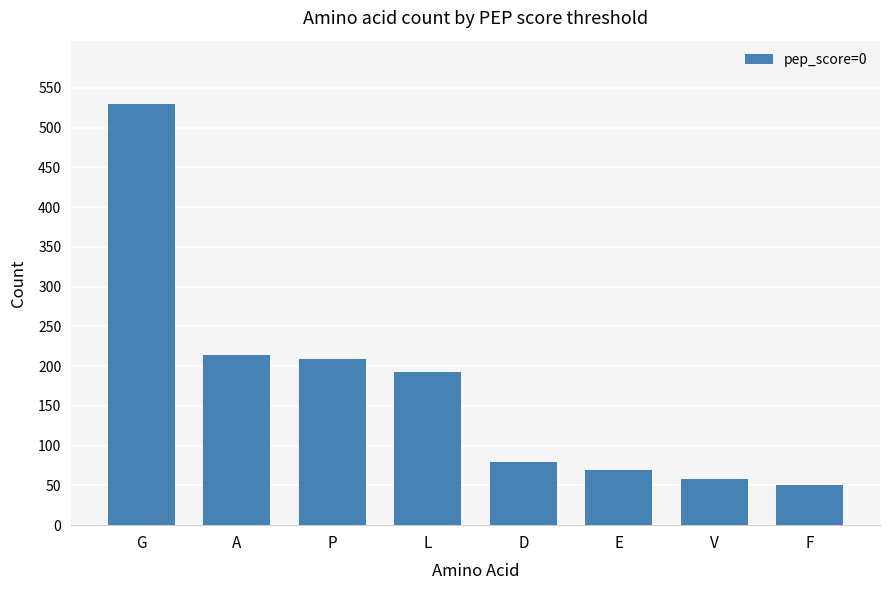

List the labels in order of value, smallest first.

F, V, E, D, L, P, A, G